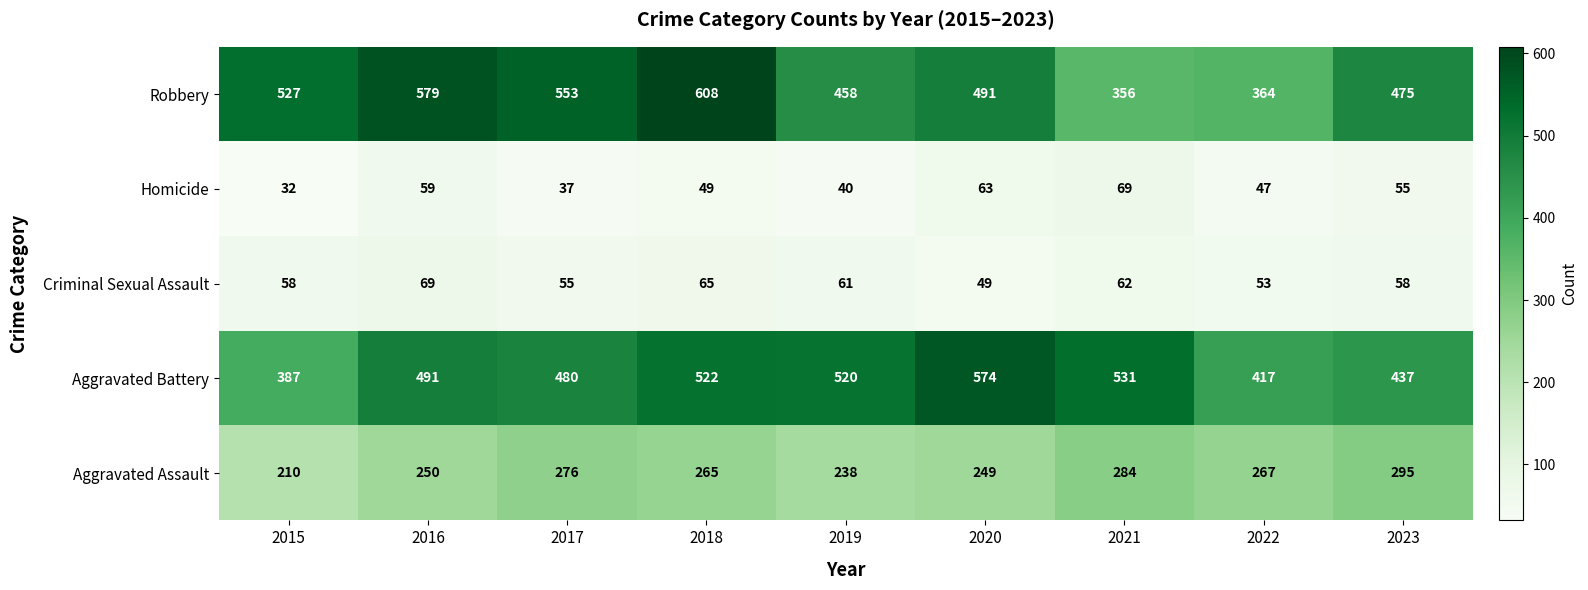

Count the number of data series in this chart.

5